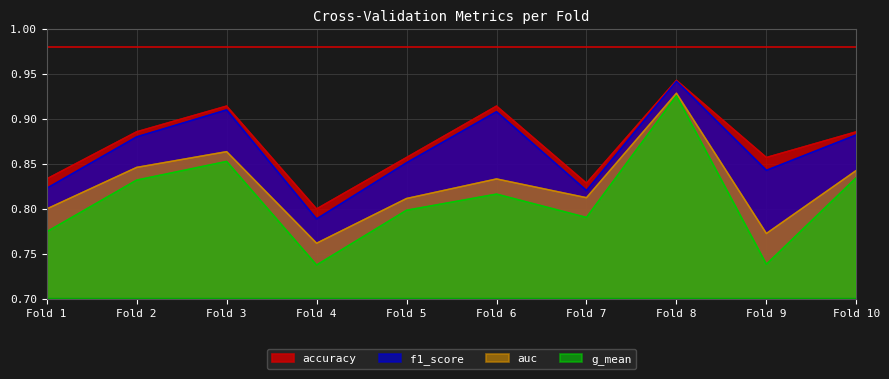

Where is the first local maximum for g_mean?

Fold 3